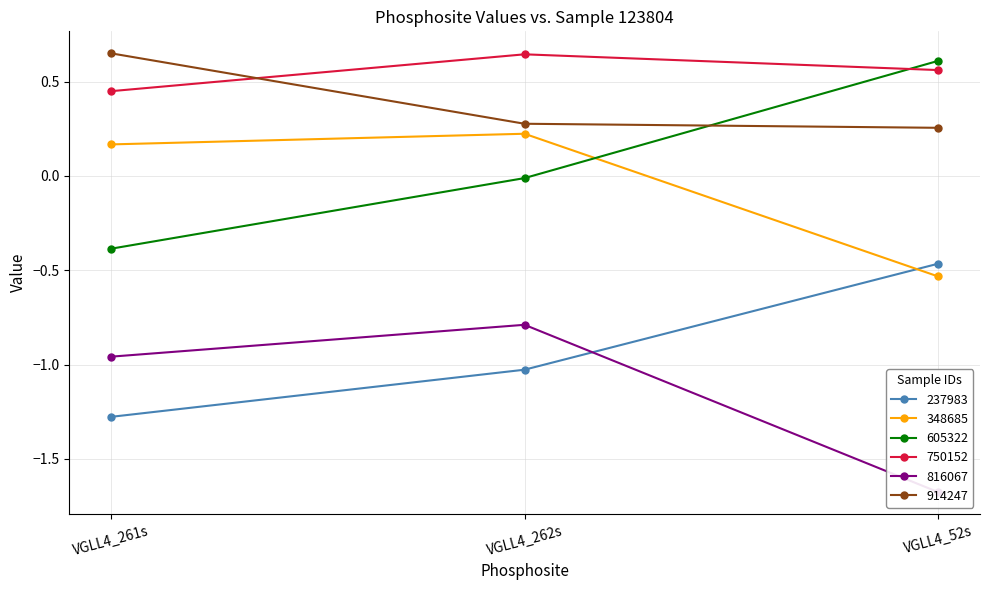

Is it true that 605322 equals 0.1 at VGLL4_52s?

False